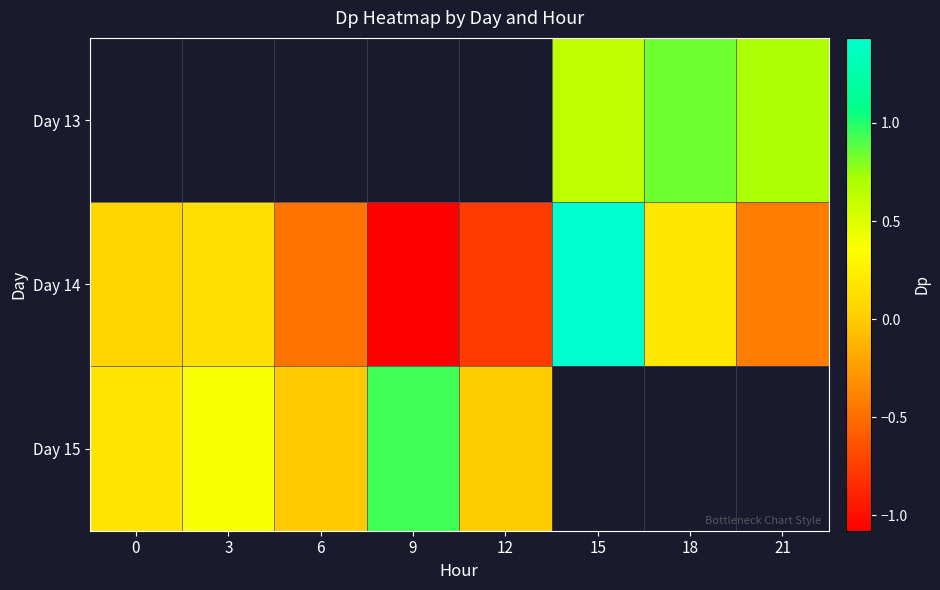

What is the difference between the maximum and minimum values in the Day 15 series?

1.0